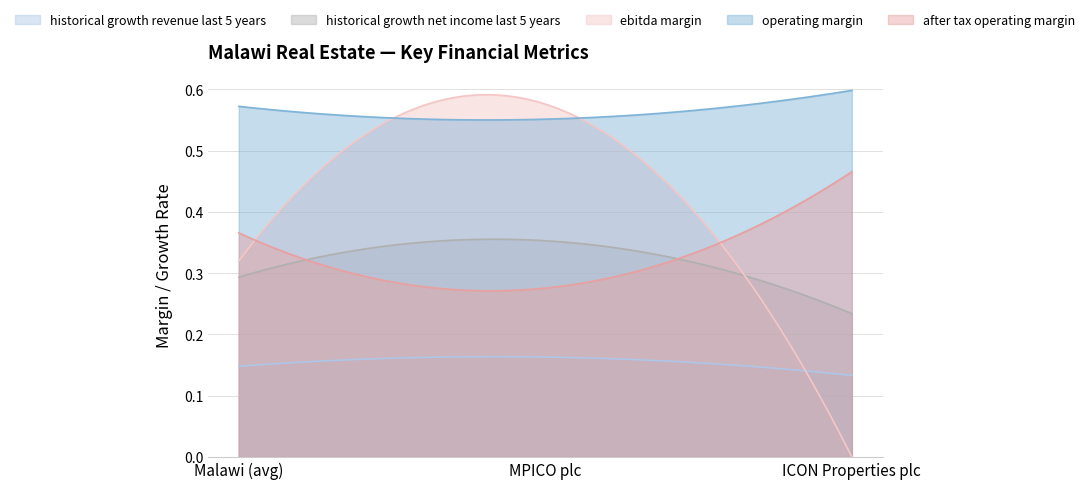

Count the number of data series in this chart.

5